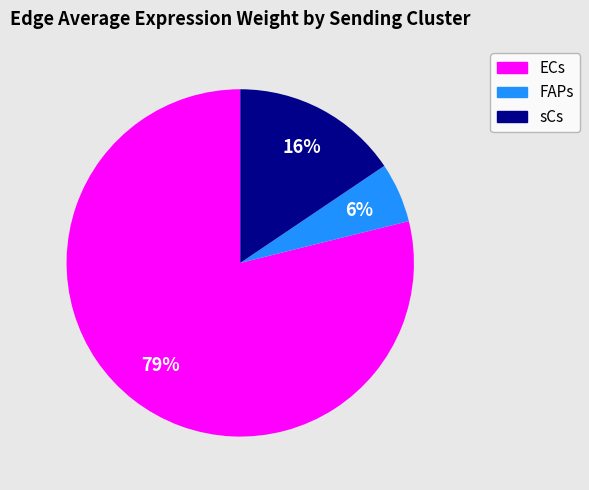

Is the sum of ECs and sCs greater than half?

Yes